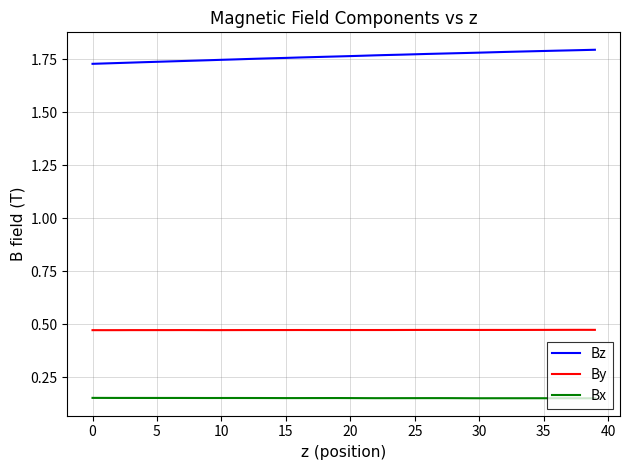

True or false: Bz and Bx intersect in this chart.

False